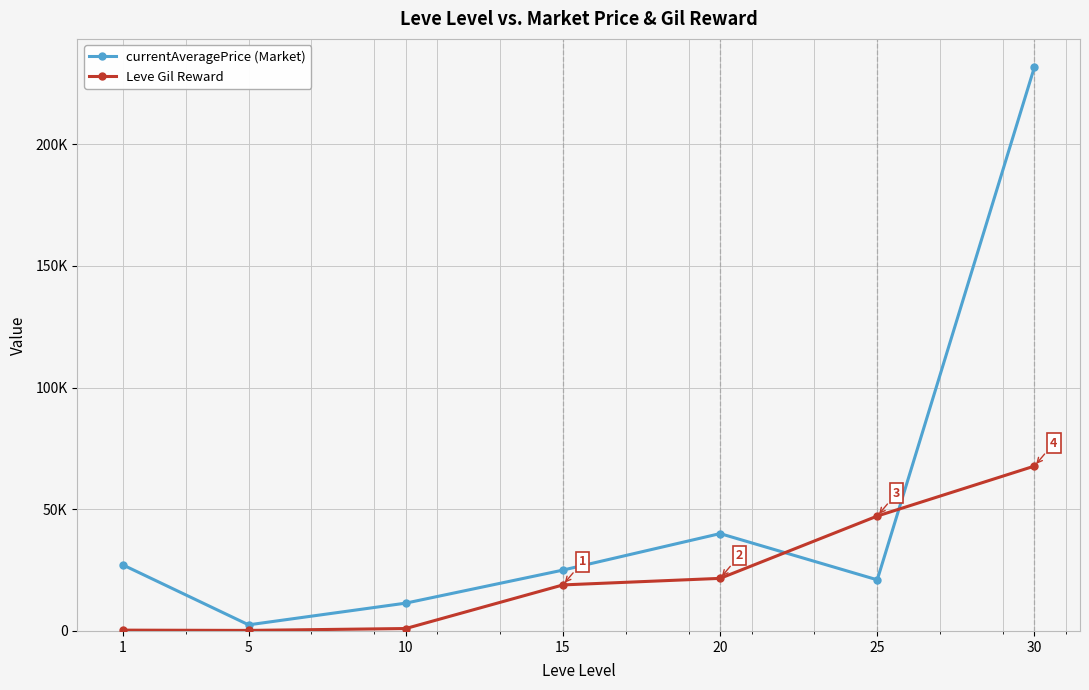

Is it true that currentAveragePrice (Market) equals 11427 at 10?

True